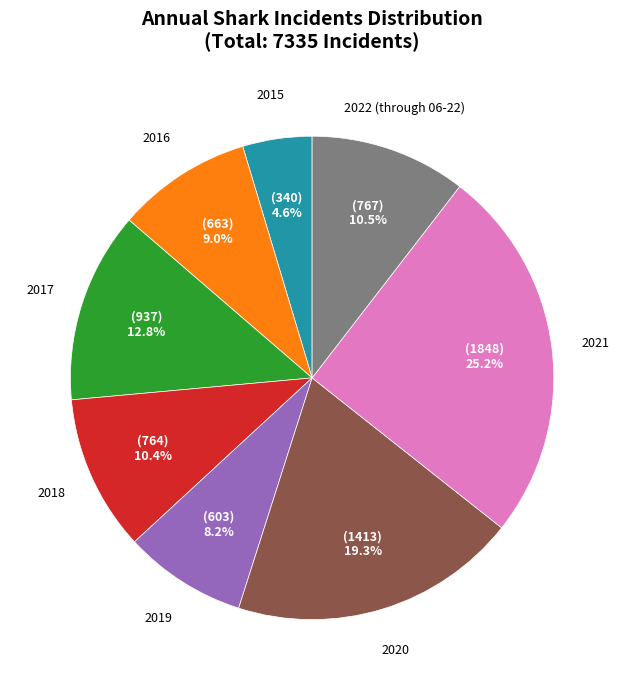

Does any single category account for the majority?

No